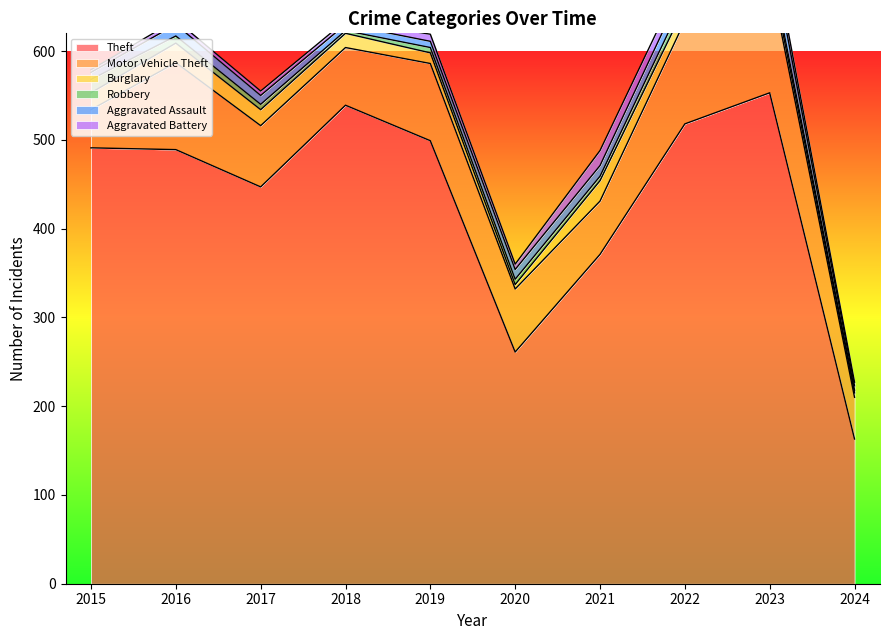

The value of Motor Vehicle Theft at 2016 is 149. True or false?

False